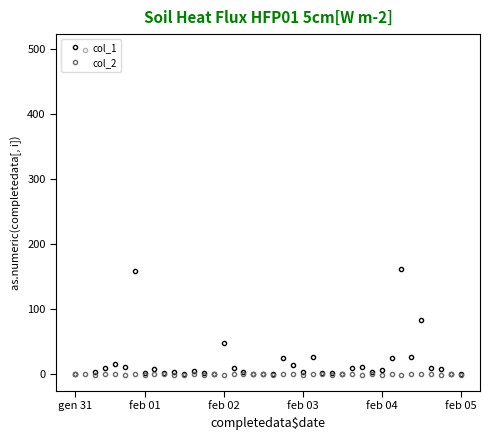

Which series has the largest total across all categories?

col_1